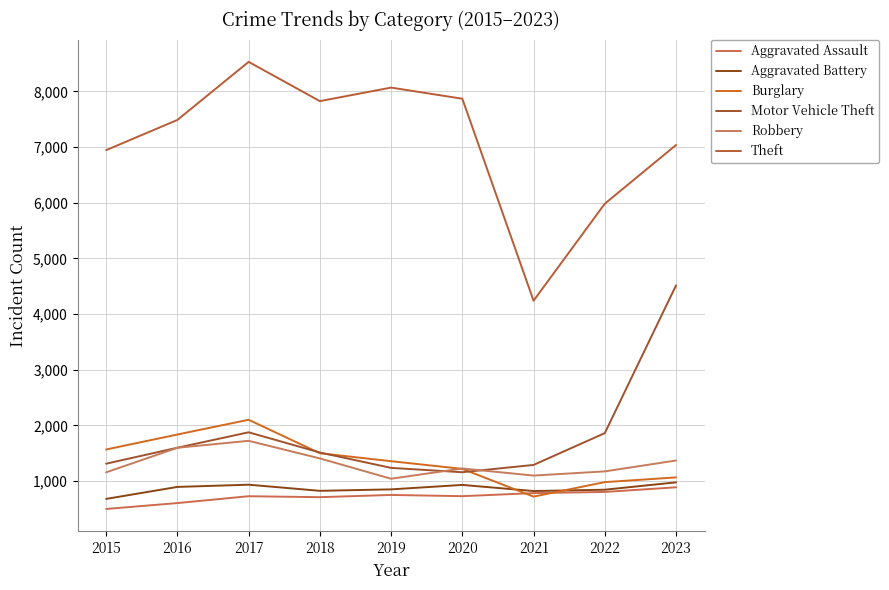

At which category is the sum across all series the highest?

2017